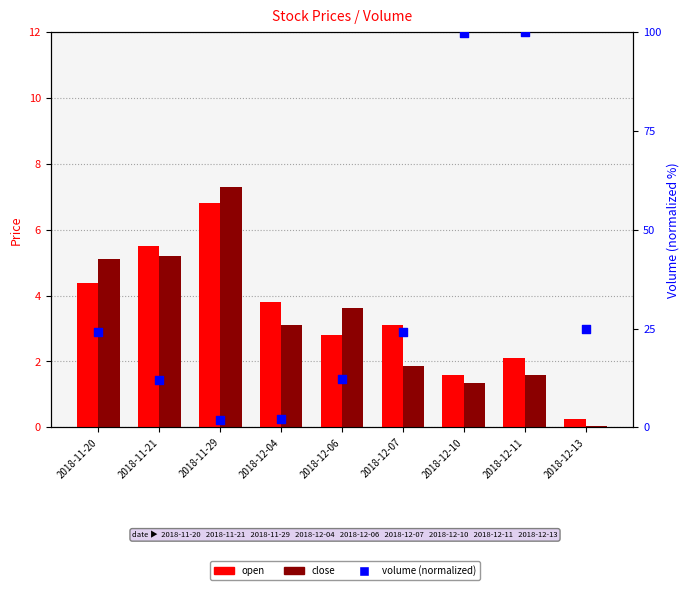

At how many categories does at least one series exceed 64?

2